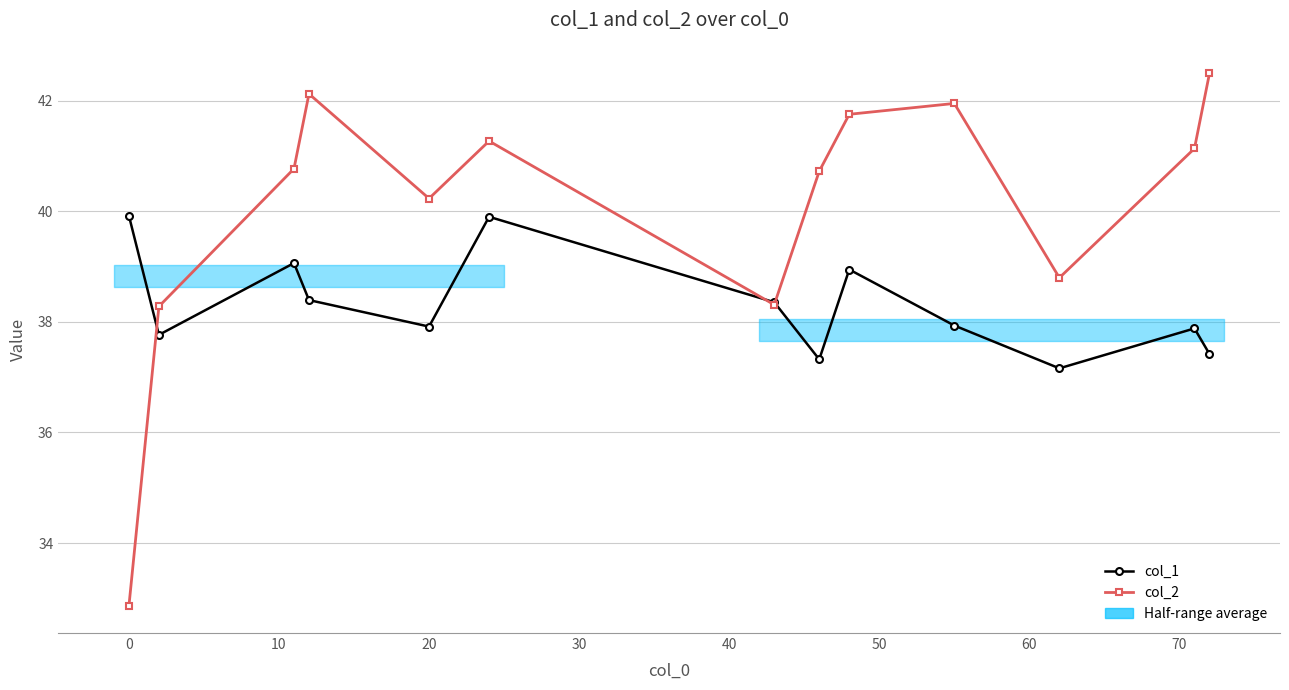

What is the value of the col_2 point at the 1st from the left?

32.9